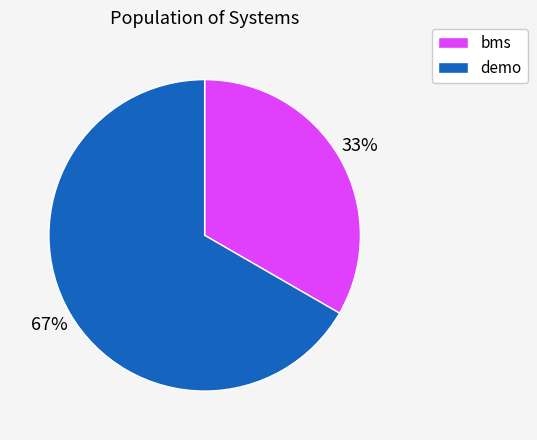

Is there any slice that represents more than half of the pie?

Yes